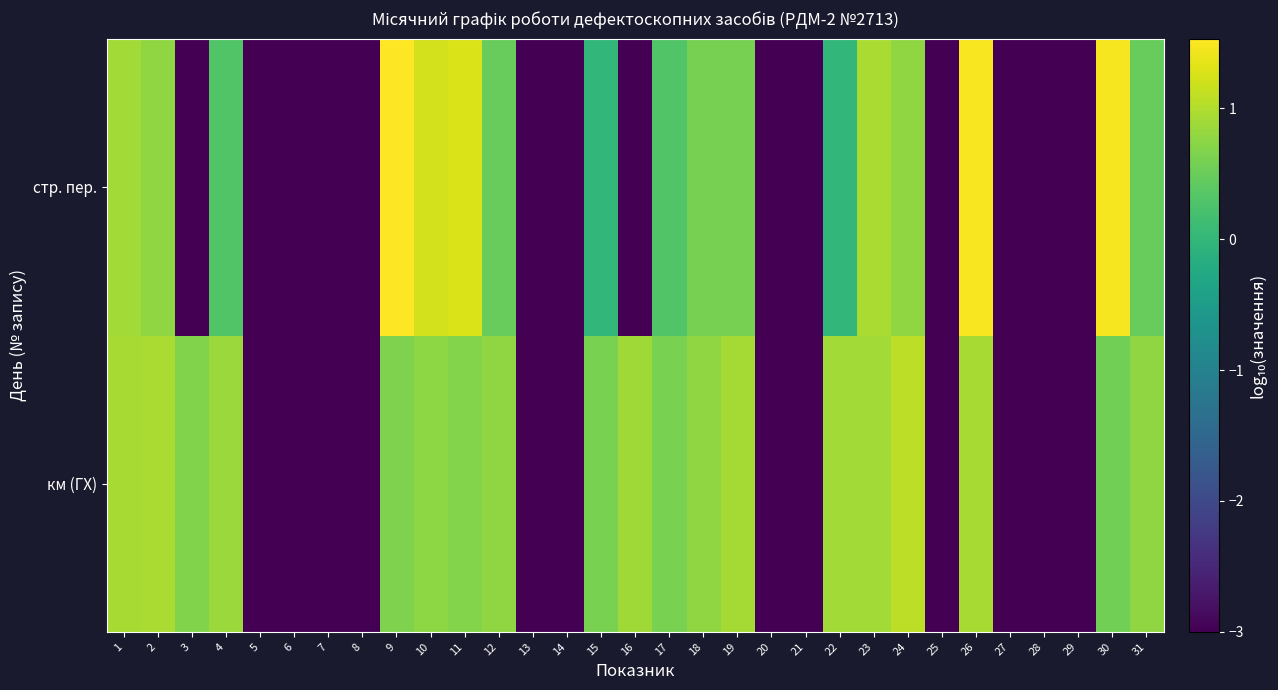

Rank the series by their average value, from highest to lowest.

км (ГХ), стр. пер.